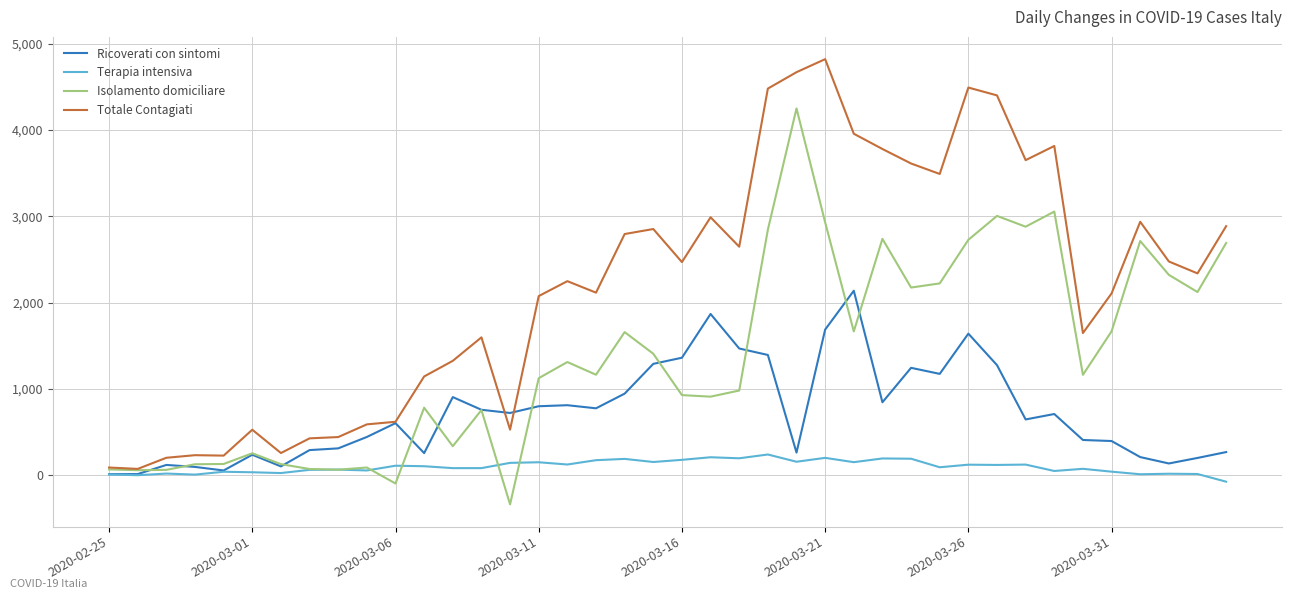

Which series has the largest total across all categories?

Totale Contagiati